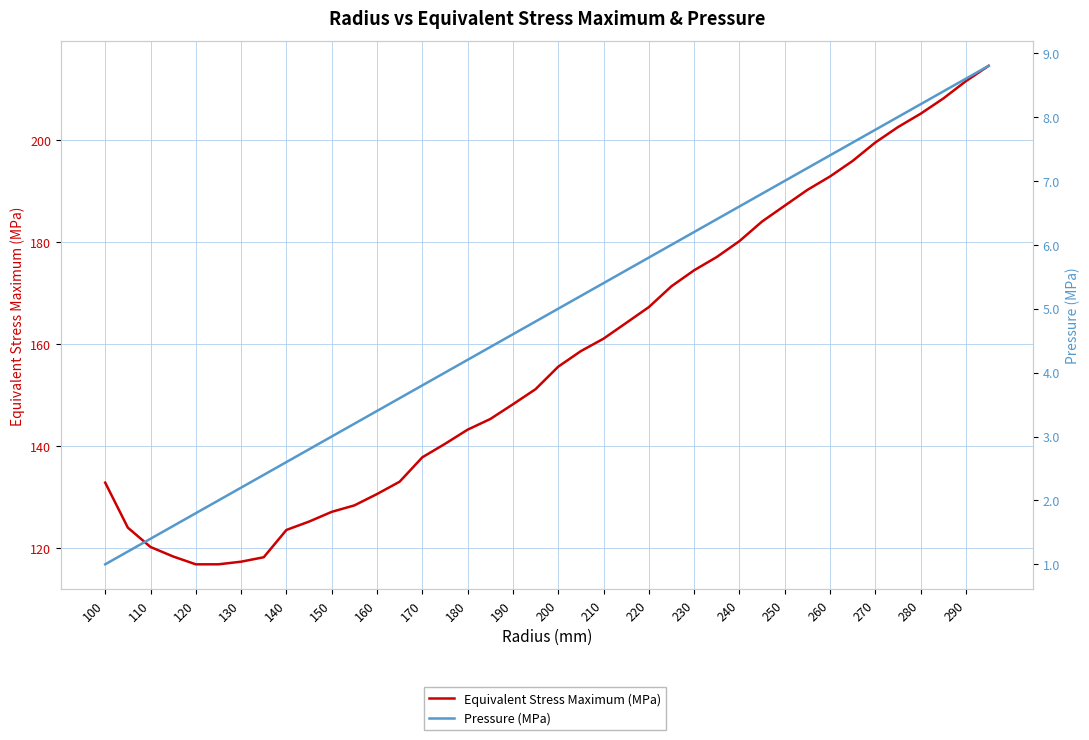

Reading left to right, transcribe all the data shown in this chart.

Equivalent Stress Maximum (MPa): 132.8	124.0	120.2	118.4	116.8	116.8	117.3	118.2	123.6	125.2	127.1	128.4	130.6	133.0	137.8	140.4	143.2	145.3	148.2	151.2	155.6	158.6	161.1	164.2	167.3	171.4	174.5	177.1	180.2	184.1	187.2	190.3	192.9	195.9	199.6	202.6	205.2	208.2	211.6	214.6
Pressure (MPa): 1.0	1.2	1.4	1.6	1.8	2.0	2.2	2.4	2.6	2.8	3.0	3.2	3.4	3.6	3.8	4.0	4.2	4.4	4.6	4.8	5.0	5.2	5.4	5.6	5.8	6.0	6.2	6.4	6.6	6.8	7.0	7.2	7.4	7.6	7.8	8.0	8.2	8.4	8.6	8.8